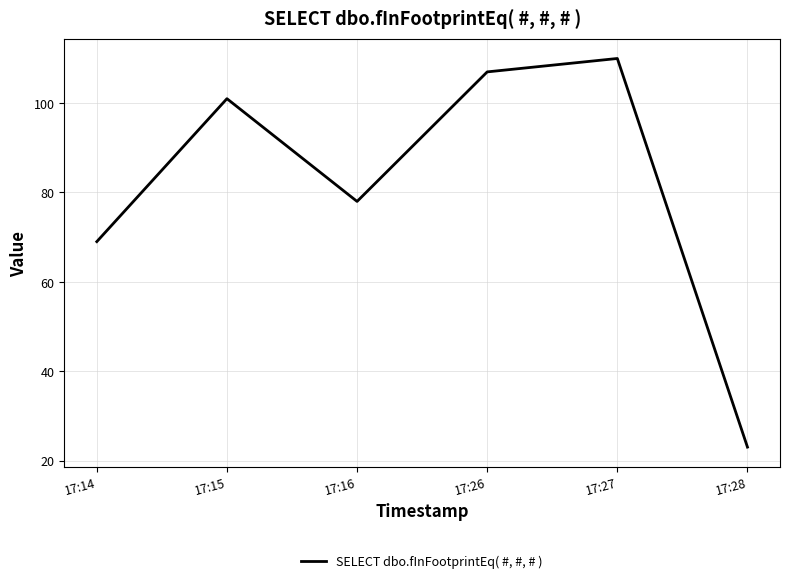

Between 17:14 and 17:15, which is larger?

17:15